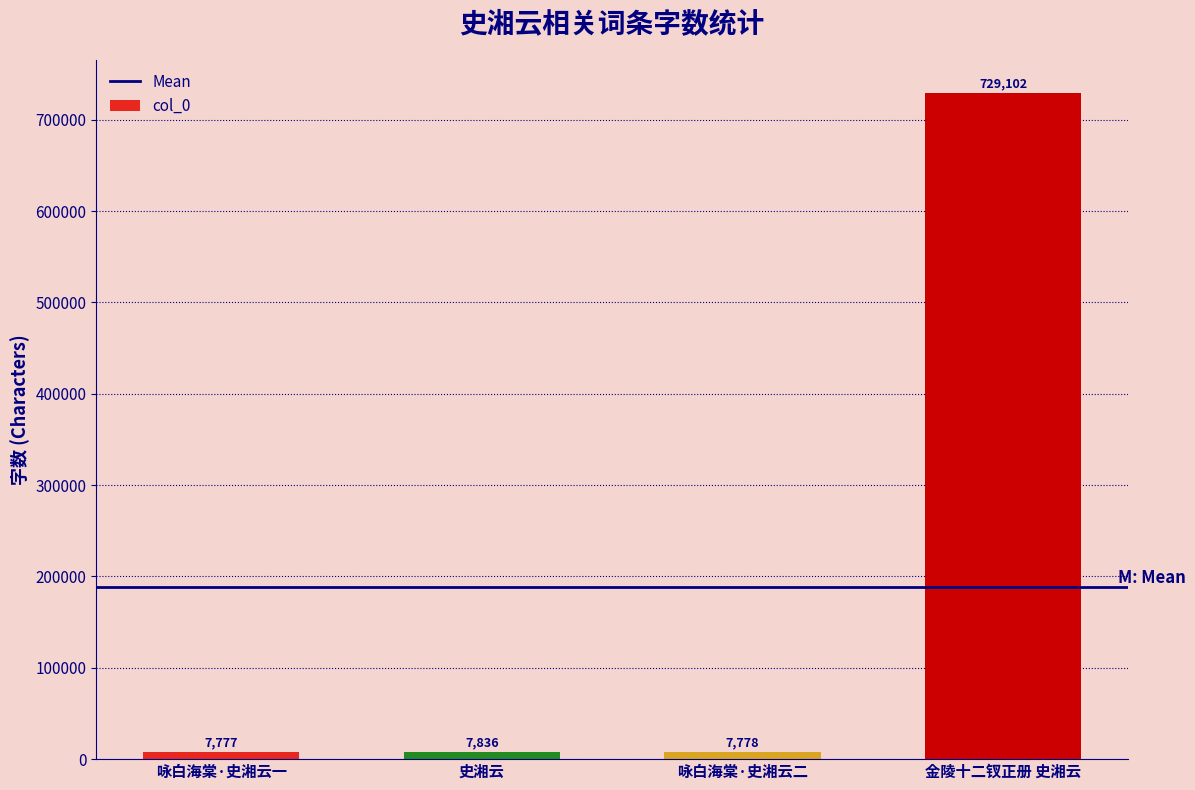

The value at 咏白海棠·史湘云一 is 7777. True or false?

True